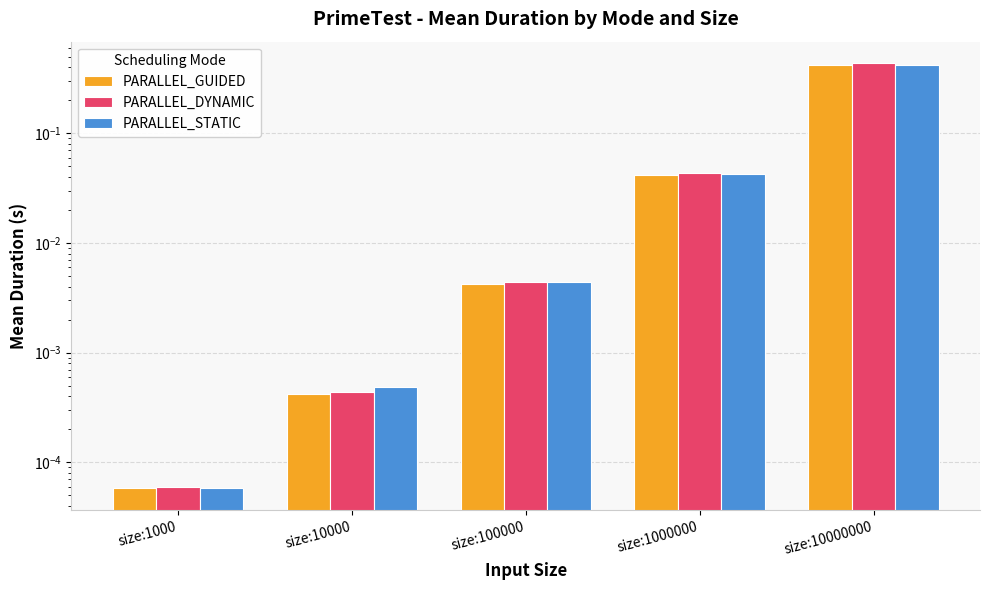

Which series has the largest total across all categories?

PARALLEL_DYNAMIC